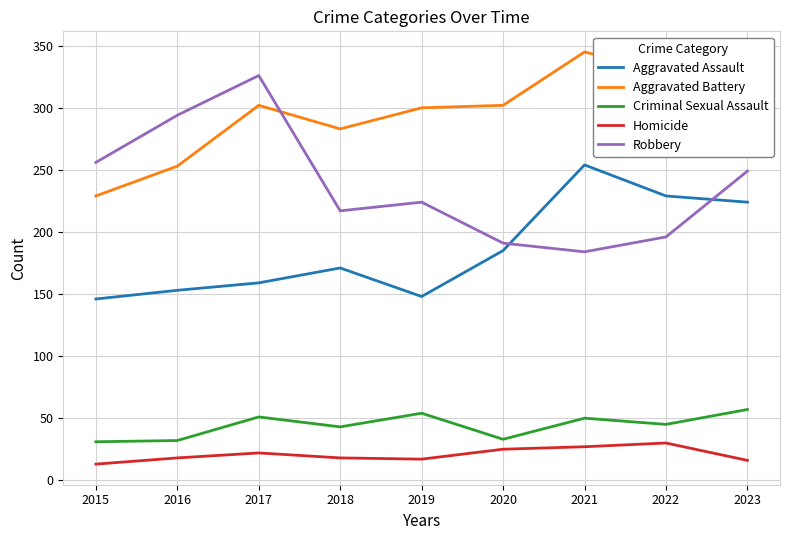

What is the total value across all series at 2023?

861